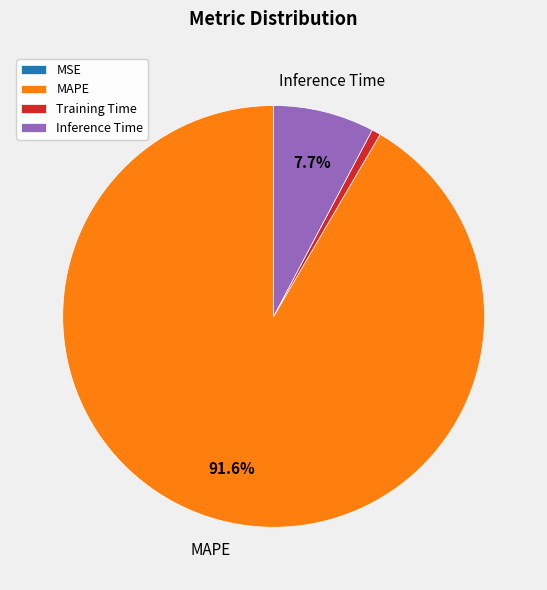

Which has a higher value, MAPE or Inference Time?

MAPE